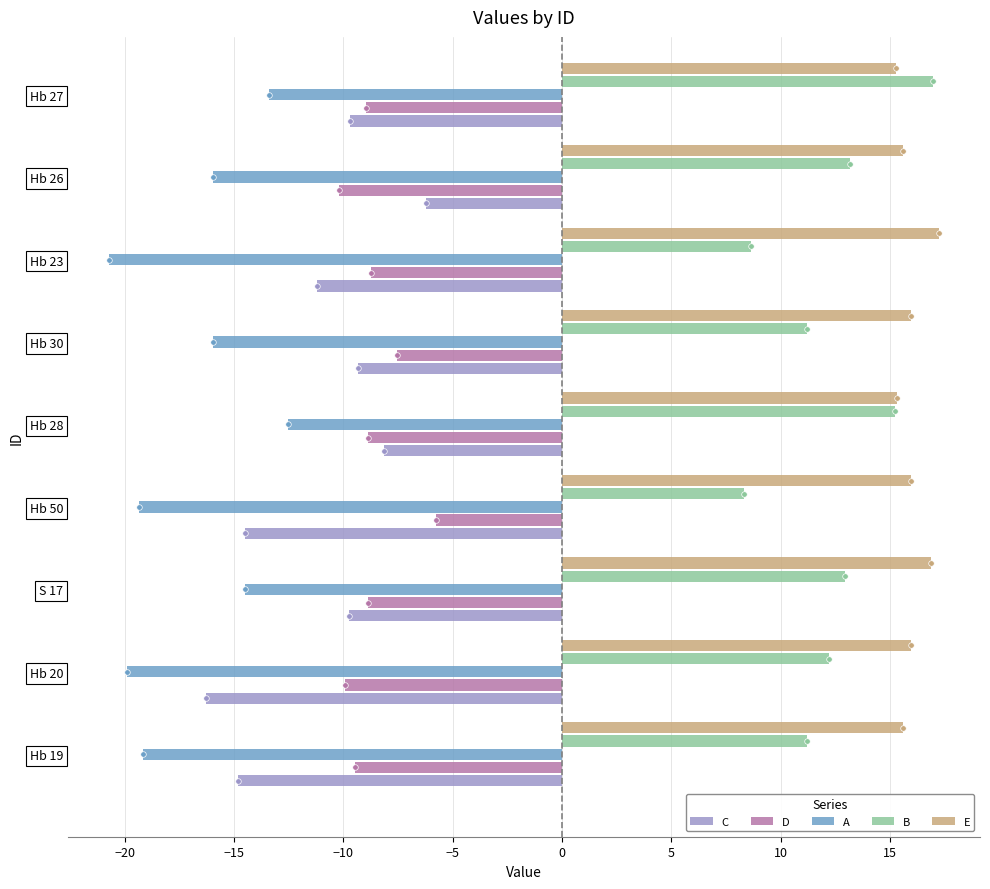

At how many categories does at least one series exceed -16?

9